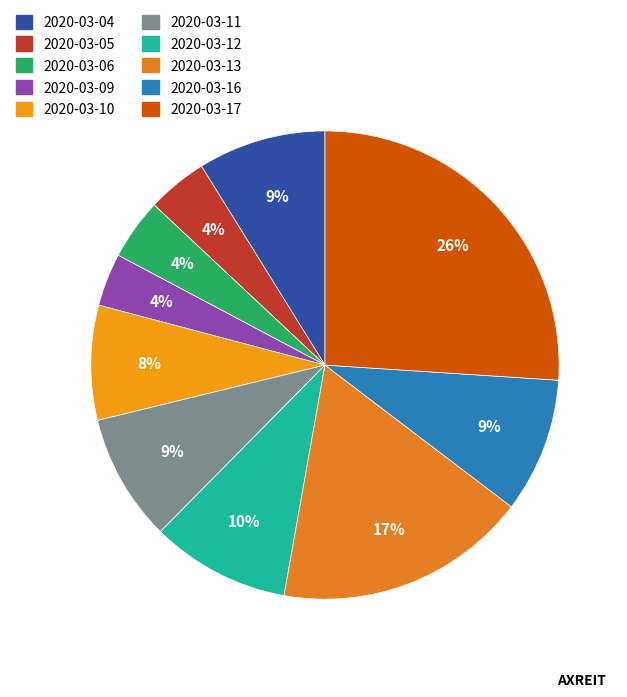

How much of the chart is everything except 2020-03-13?

82.5%